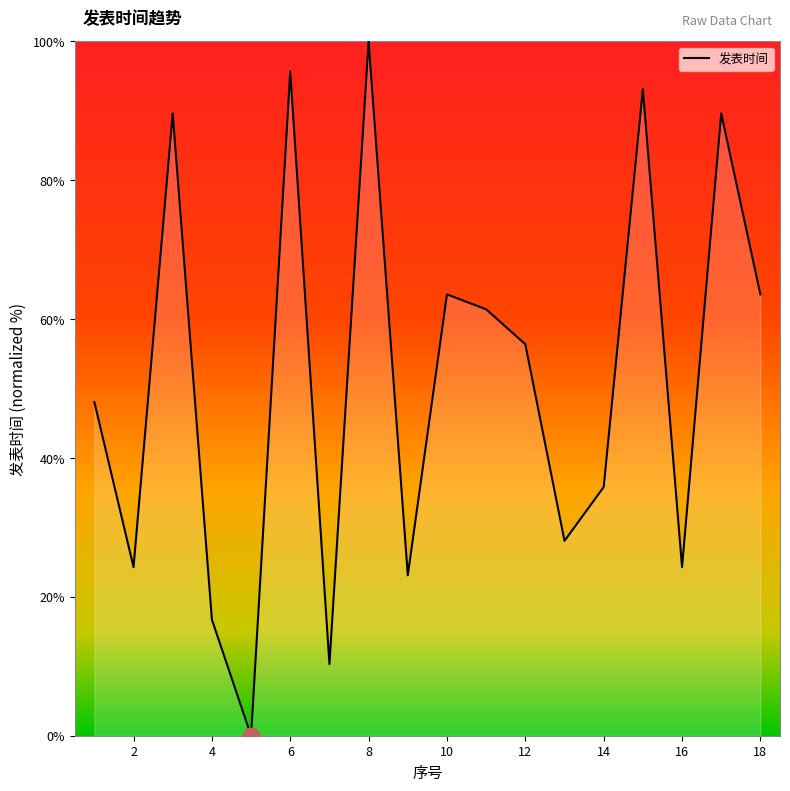

How many series are shown in this chart?

1